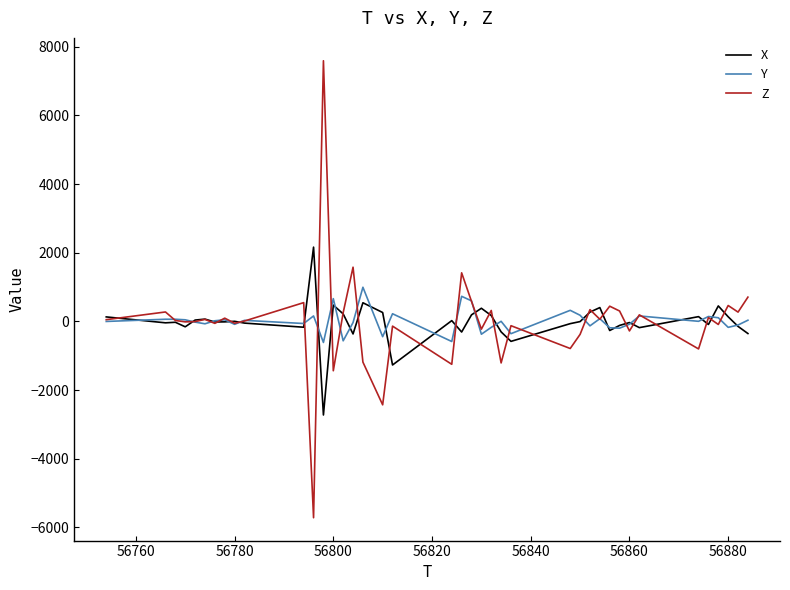

What is the highest value of the X series?

2164